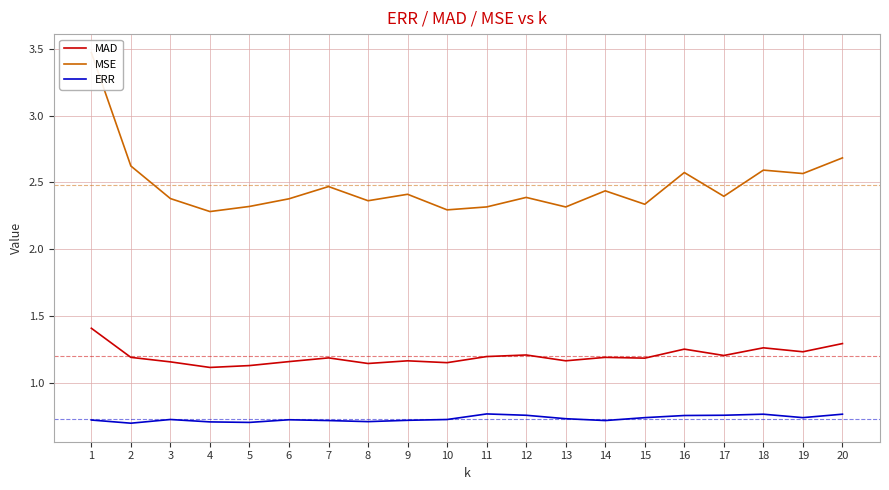

Reading left to right, extract all data points from this chart.

MAD: 1.4	1.2	1.2	1.1	1.1	1.2	1.2	1.1	1.2	1.2	1.2	1.2	1.2	1.2	1.2	1.3	1.2	1.3	1.2	1.3
MSE: 3.5	2.6	2.4	2.3	2.3	2.4	2.5	2.4	2.4	2.3	2.3	2.4	2.3	2.4	2.3	2.6	2.4	2.6	2.6	2.7
ERR: 0.7	0.7	0.7	0.7	0.7	0.7	0.7	0.7	0.7	0.7	0.8	0.8	0.7	0.7	0.7	0.8	0.8	0.8	0.7	0.8